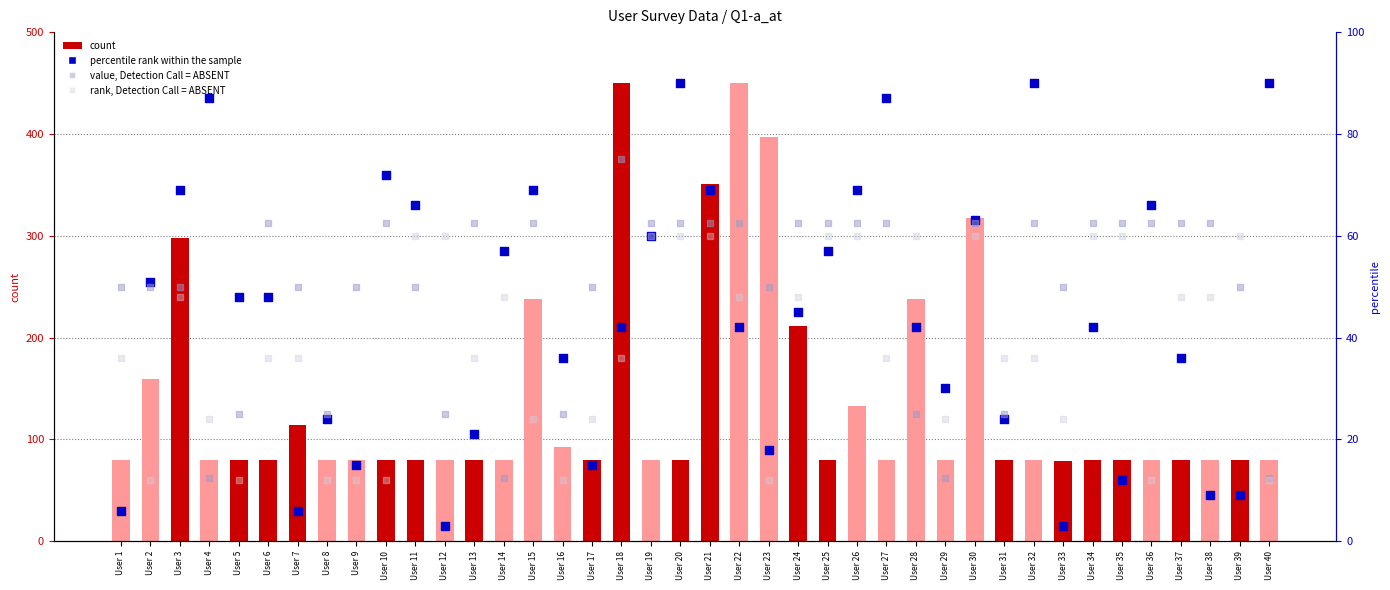

Is the value of value, Detection Call = ABSENT at User 39 greater than the value of count at User 20?

No